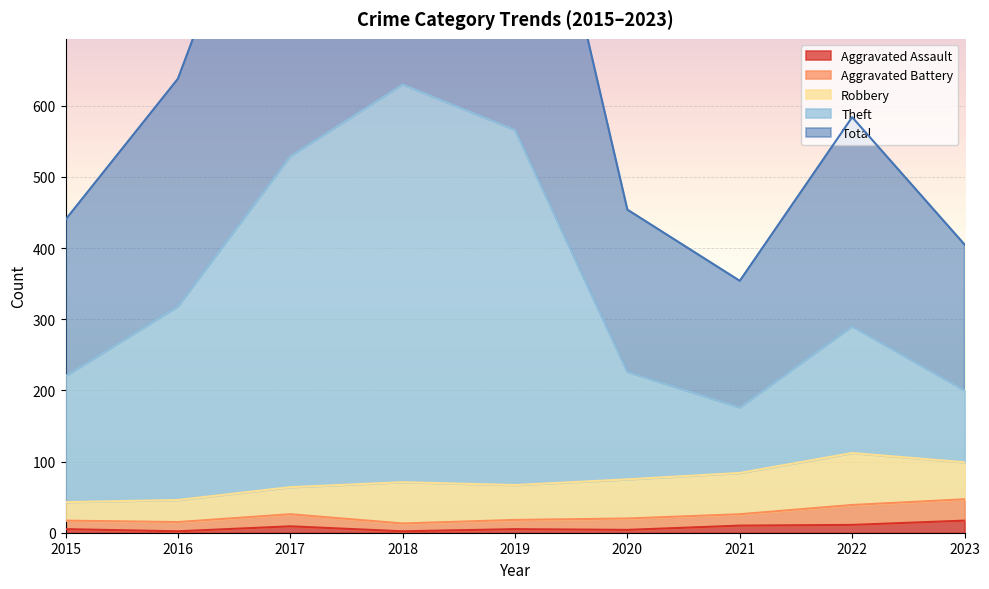

How many interior local peaks does the Total series have?

2